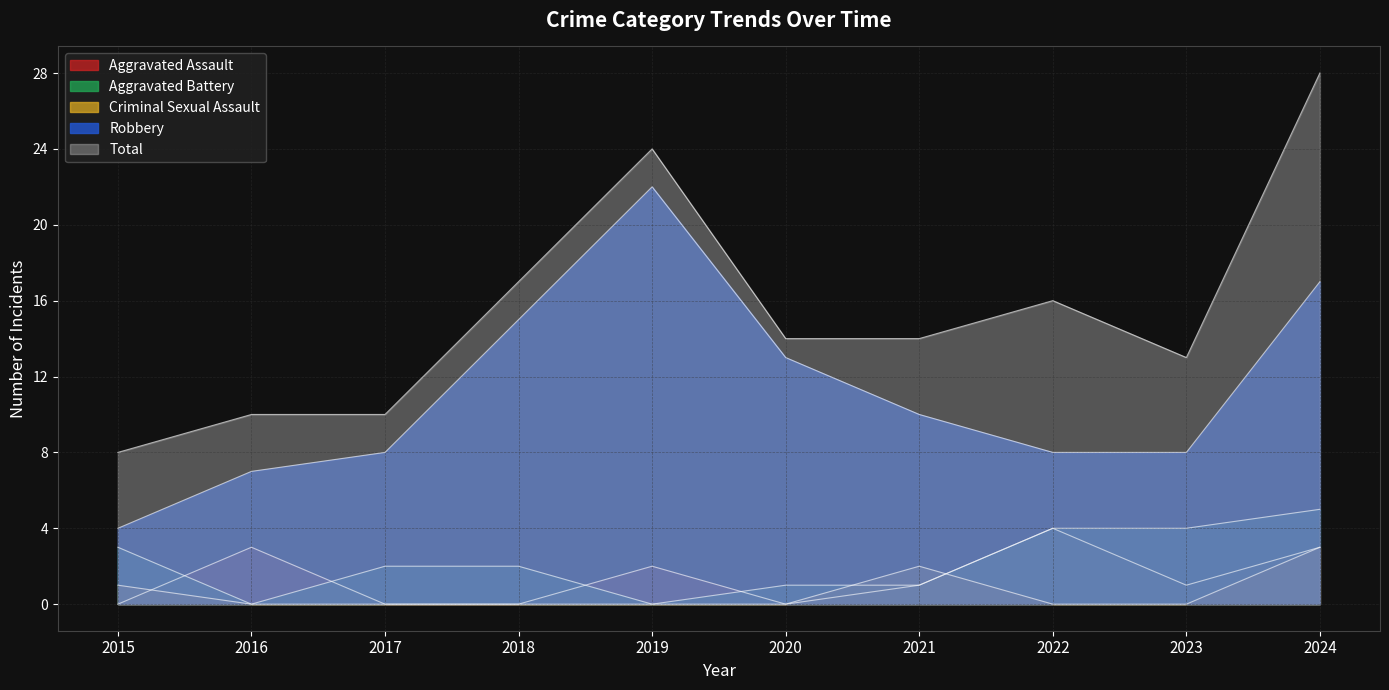

Where is the first local minimum for Aggravated Battery?

2016